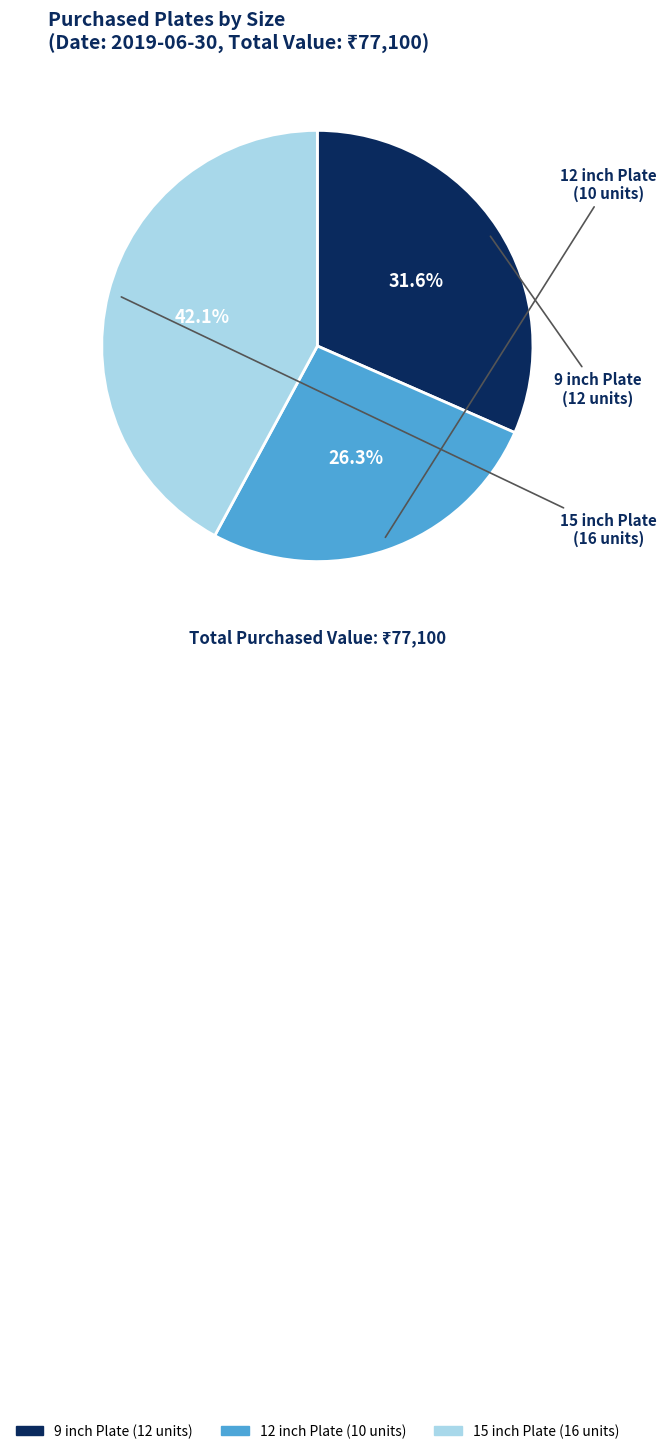

To the nearest percent, what portion does 12 inch Plate represent?

26%